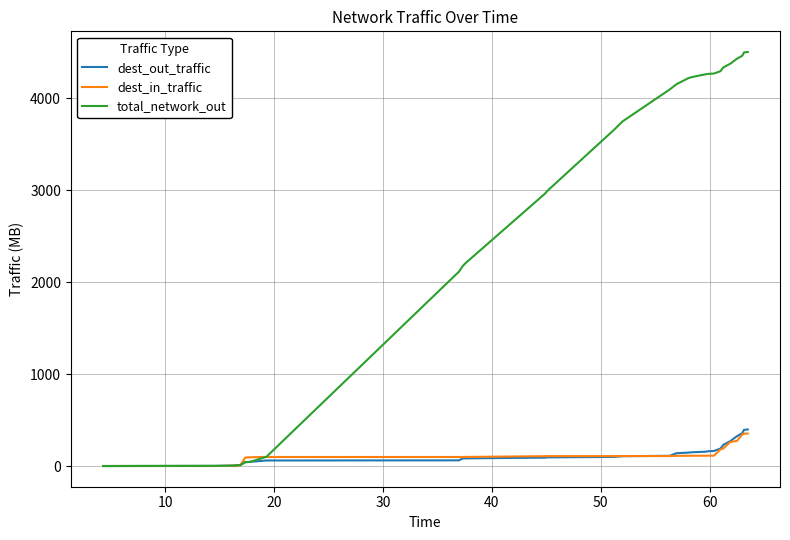

What is the maximum value shown in the chart?

4504.0